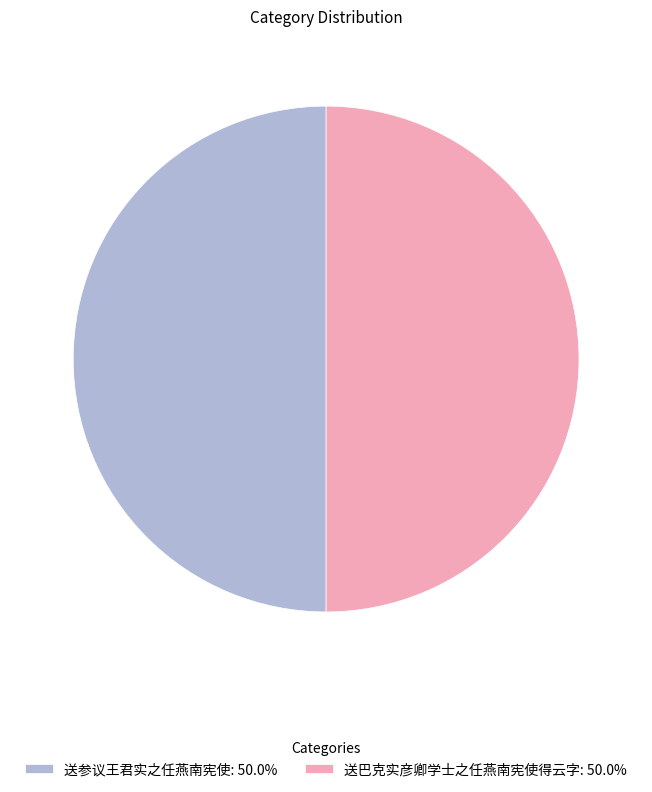

Do 送巴克实彦卿学士之任燕南宪使得云字: 50.0% and 送参议王君实之任燕南宪使: 50.0% together represent more than half of the pie?

Yes